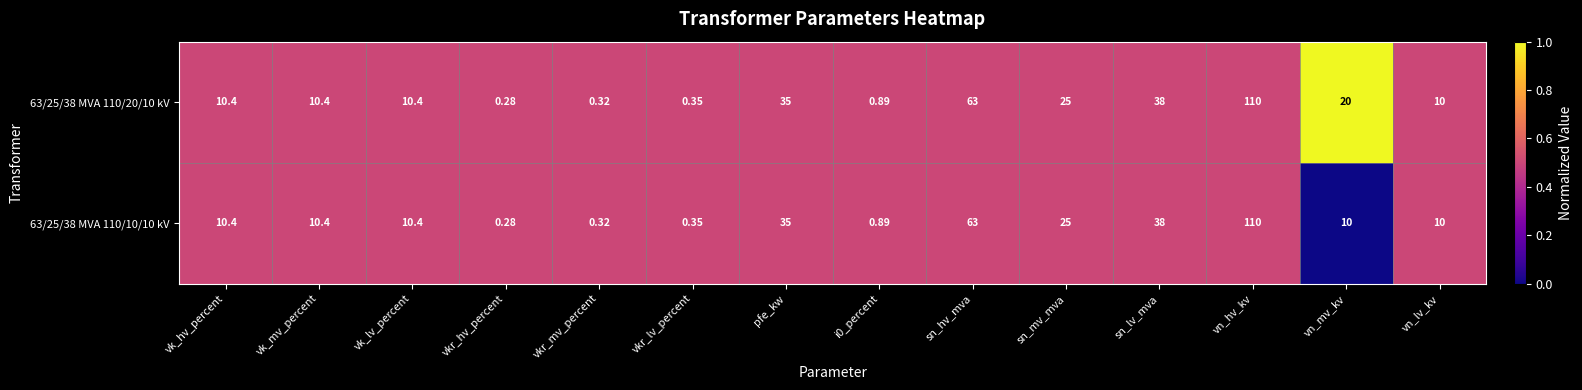

At which category is the sum across all series the highest?

vn_hv_kv